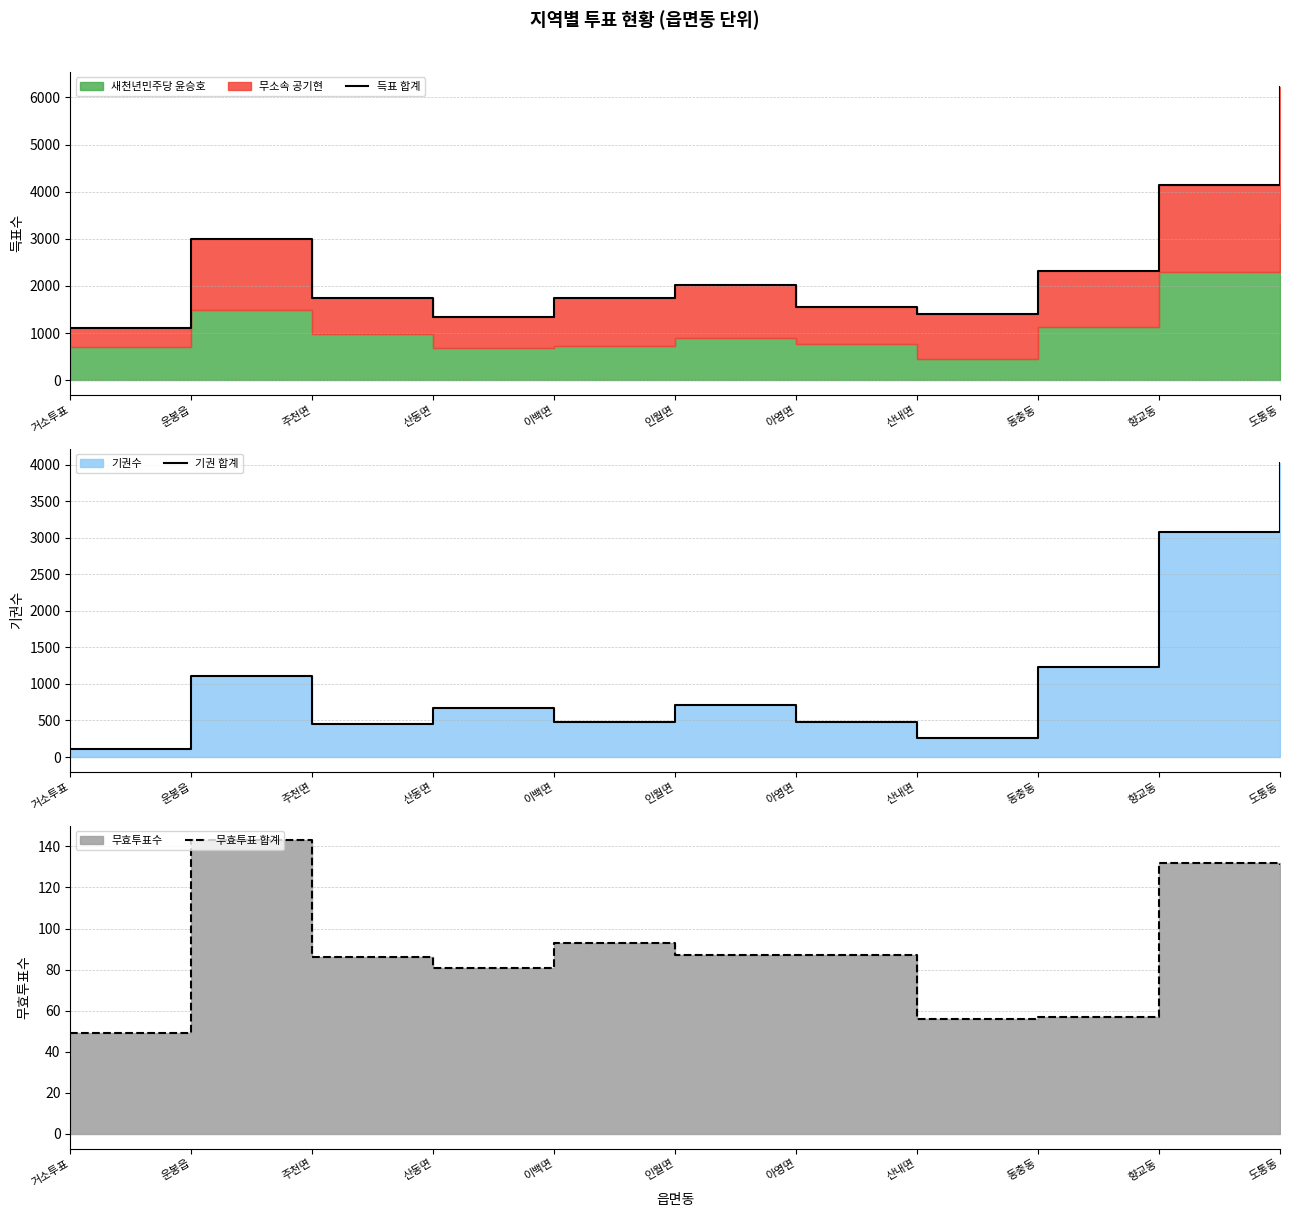

True or false: 기권 합계 and 무효투표 합계 intersect in this chart.

False